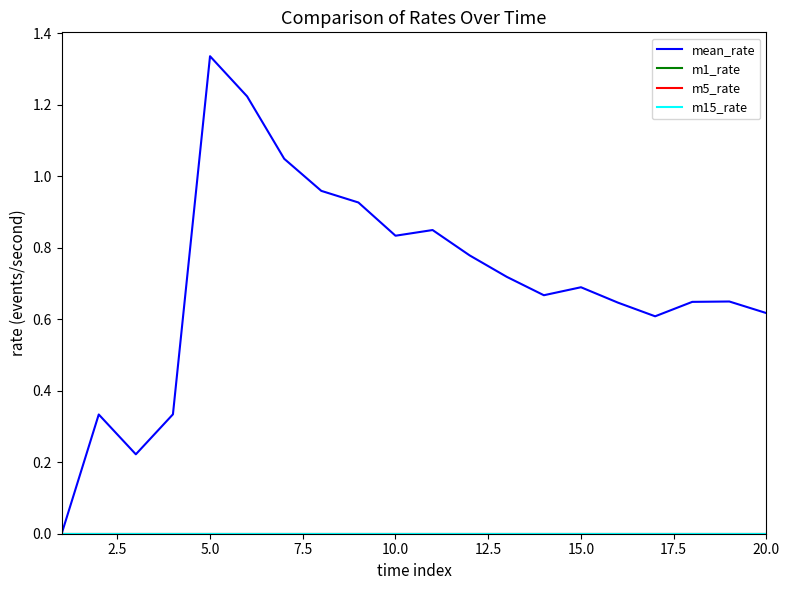

Which series has the largest range (max minus min)?

mean_rate